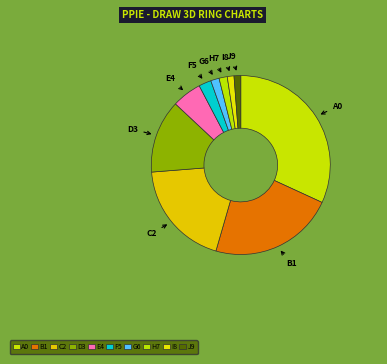

The C2 slice represents 19% of the pie. True or false?

True